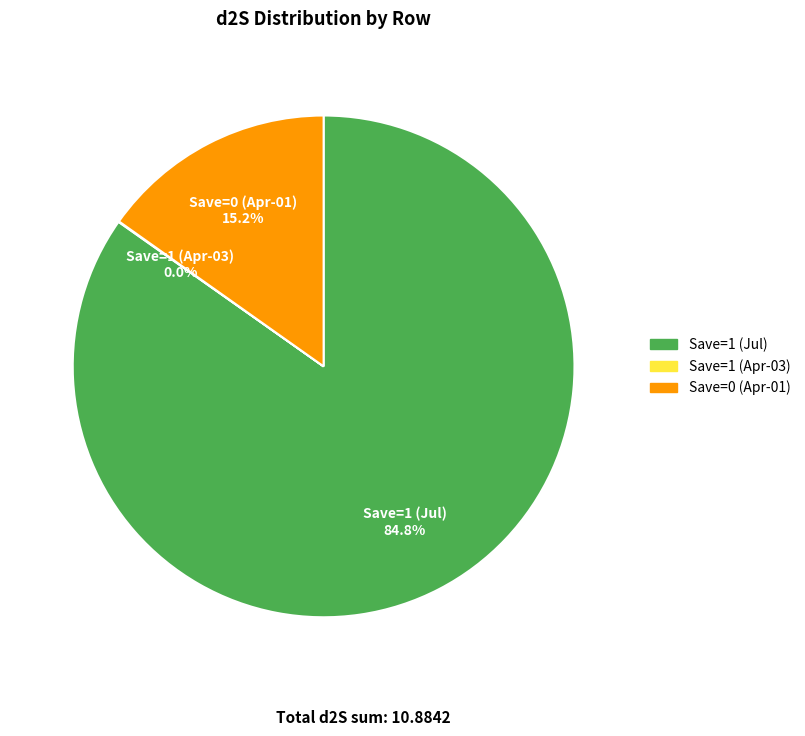

Is there any slice that represents more than half of the pie?

Yes